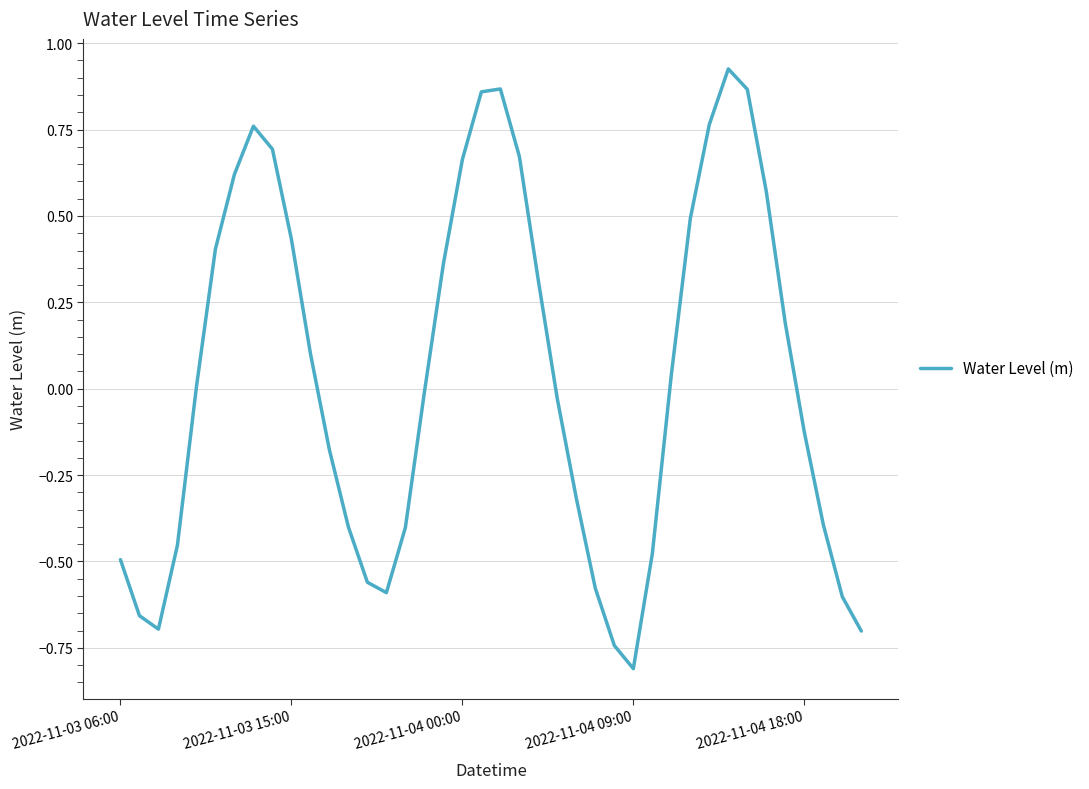

What is the difference between the maximum and minimum values?

1.7